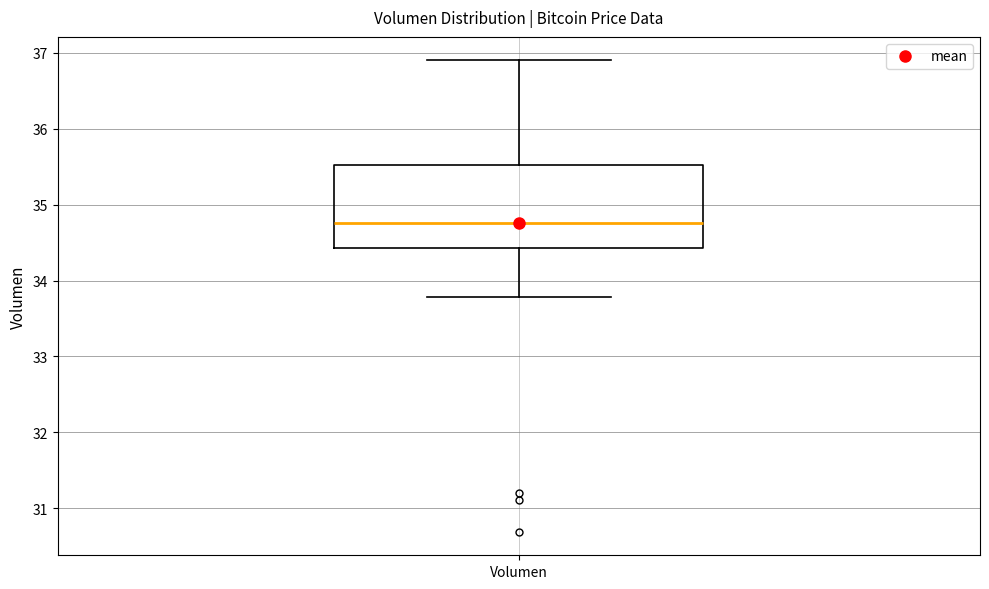

Read this box plot against the y-axis: the position of the median line, the range covered by the box, and the ends of both whiskers. The values are not printed on the chart, so give them approximately, as read against the axis.

median 34.8, box 34.4 to 35.5, whiskers 33.8 to 36.9